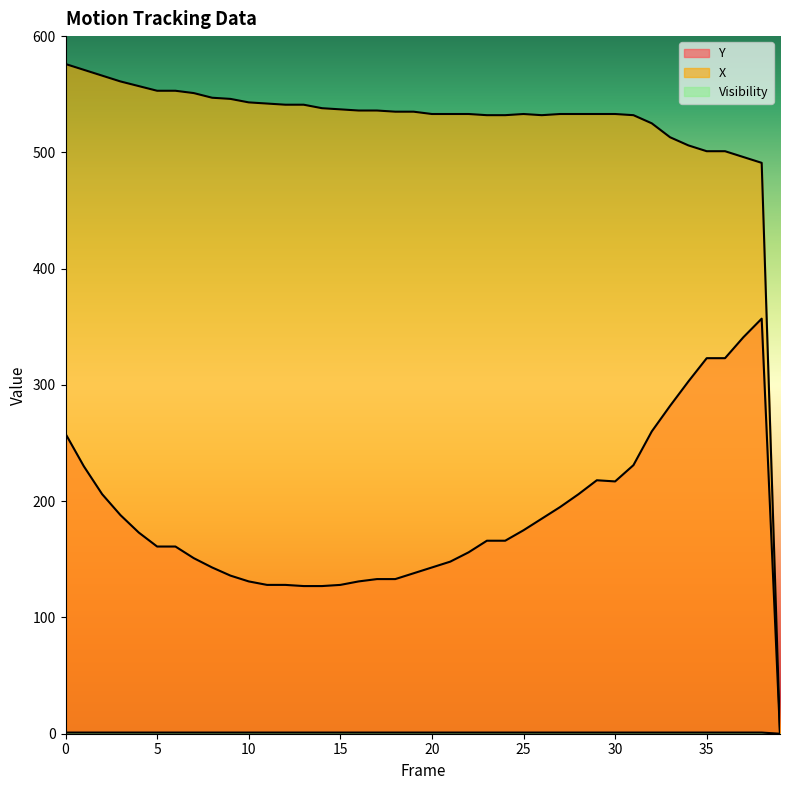

The Y series shows 160 at 35. True or false?

False